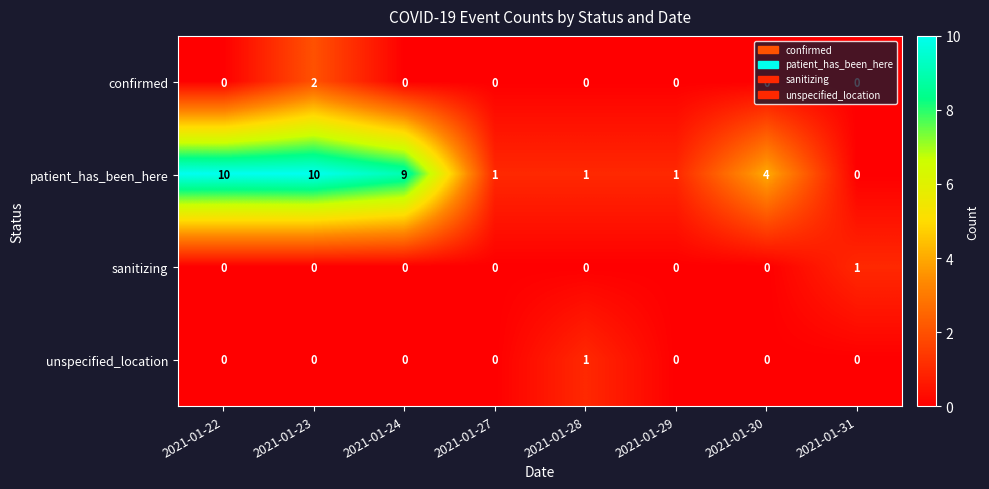

How many patient_has_been_here values are between 1 and 10?

7